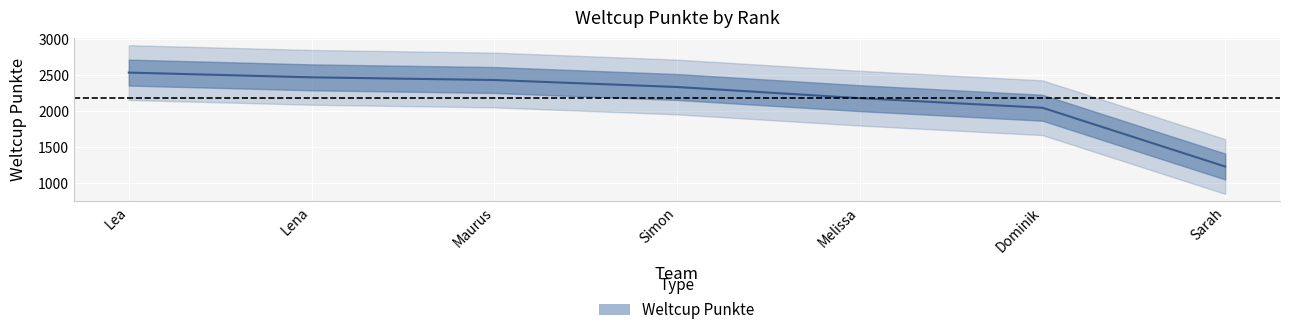

Approximately how many times larger is the value at Sarah compared to Melissa?

0.6